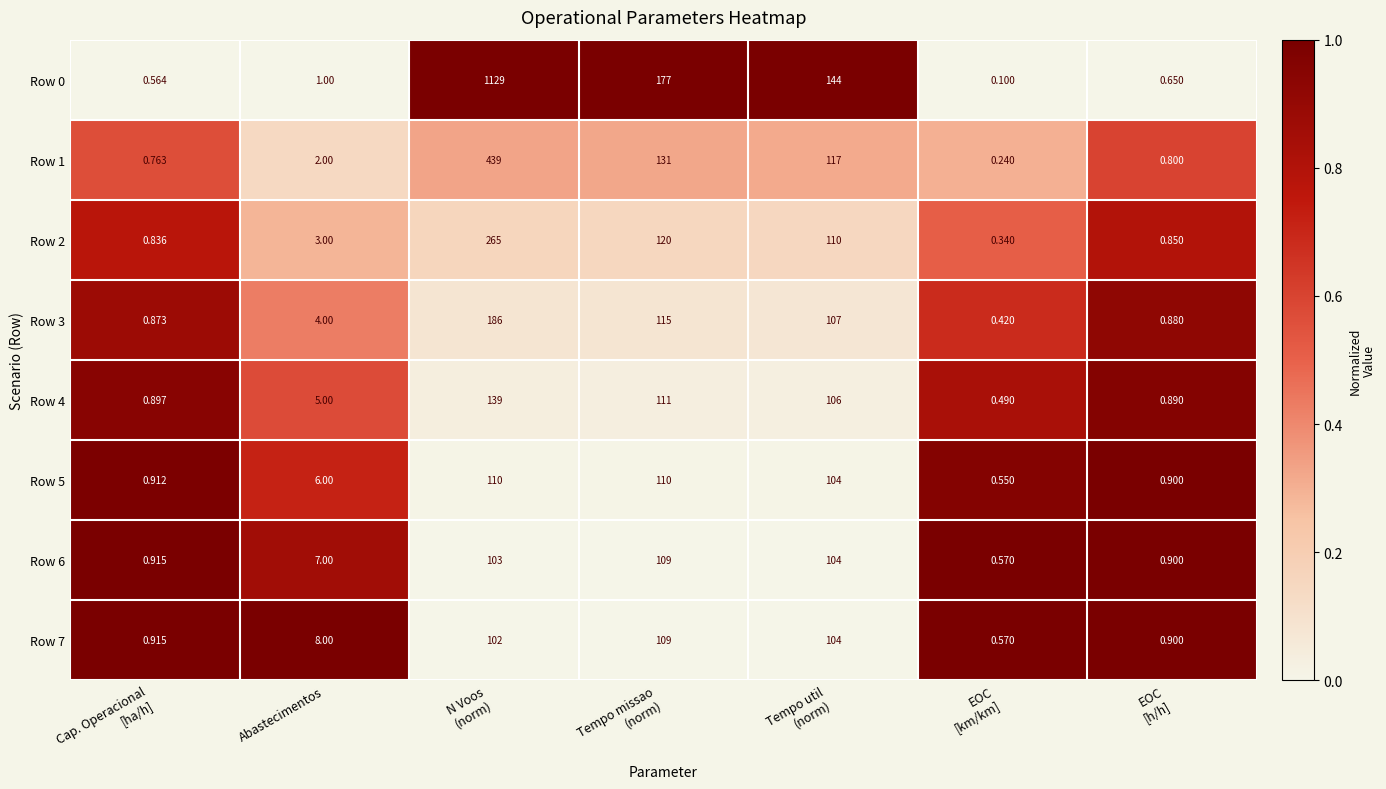

At N Voos
(norm), list the series in order from largest to smallest.

Row 0, Row 1, Row 2, Row 3, Row 4, Row 5, Row 6, Row 7